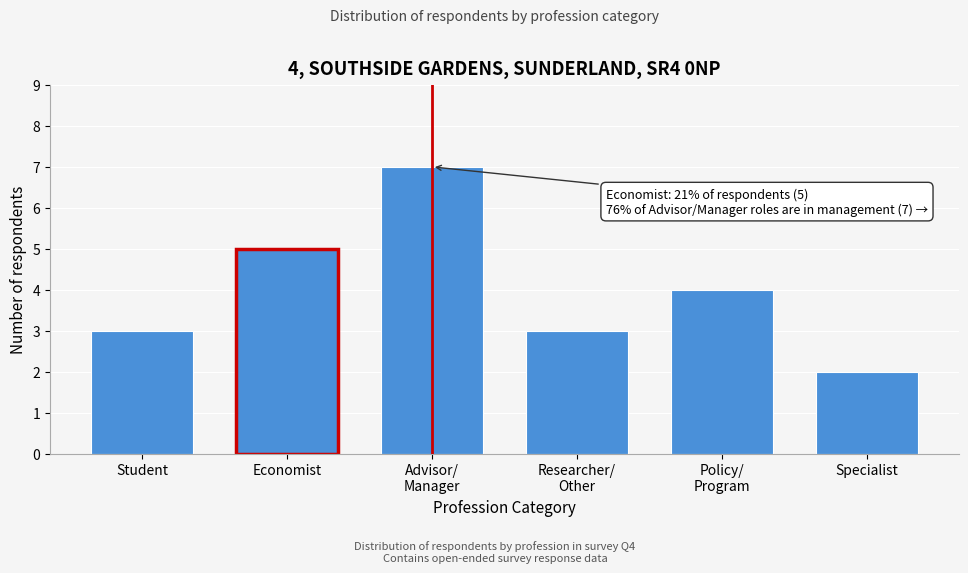

Reading left to right, list all the values displayed in this chart.

3	5	7	3	4	2